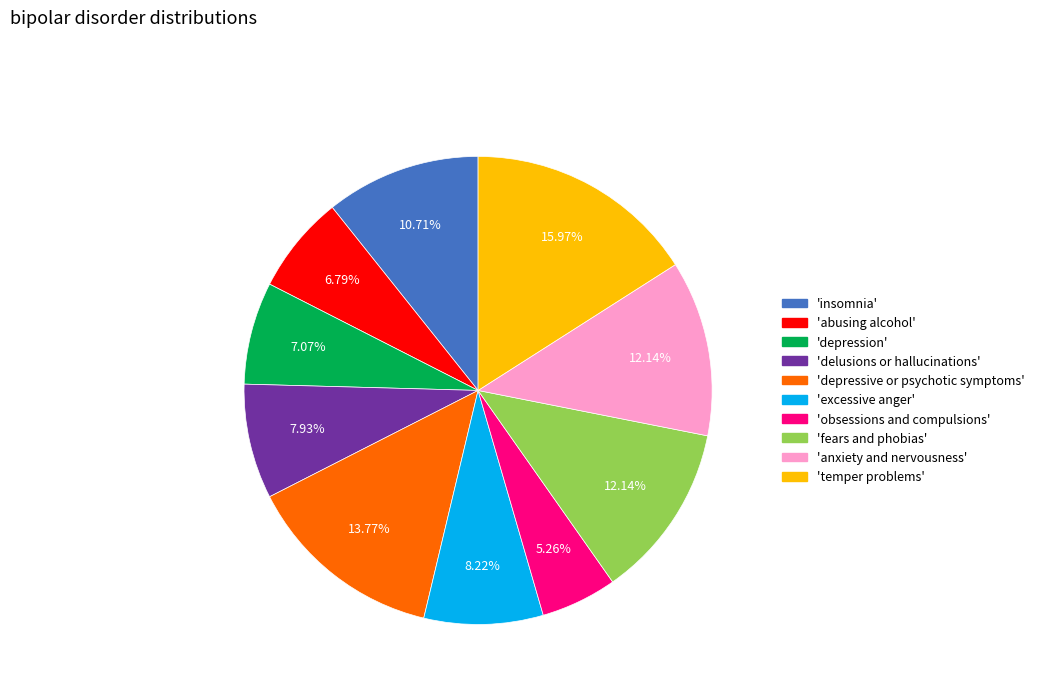

How many segments does this pie chart have?

10